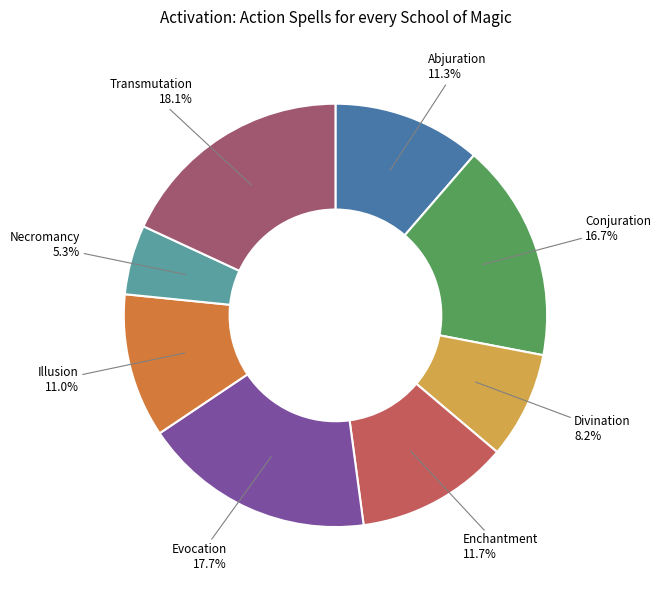

The Illusion slice represents 26% of the pie. True or false?

False